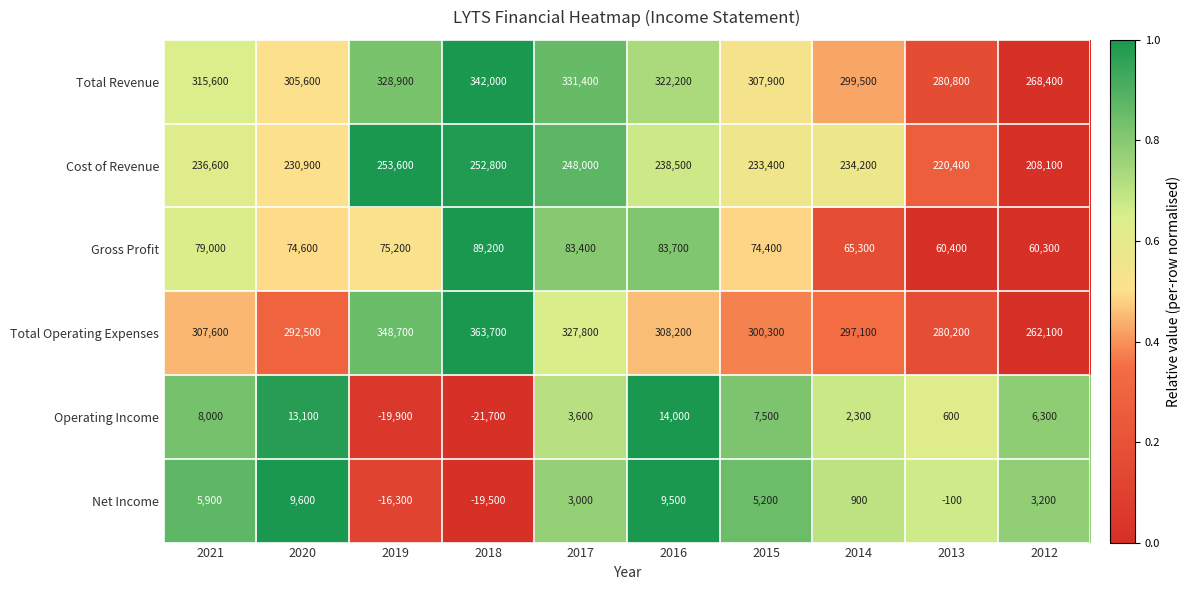

At which category is the sum across all series the highest?

2018